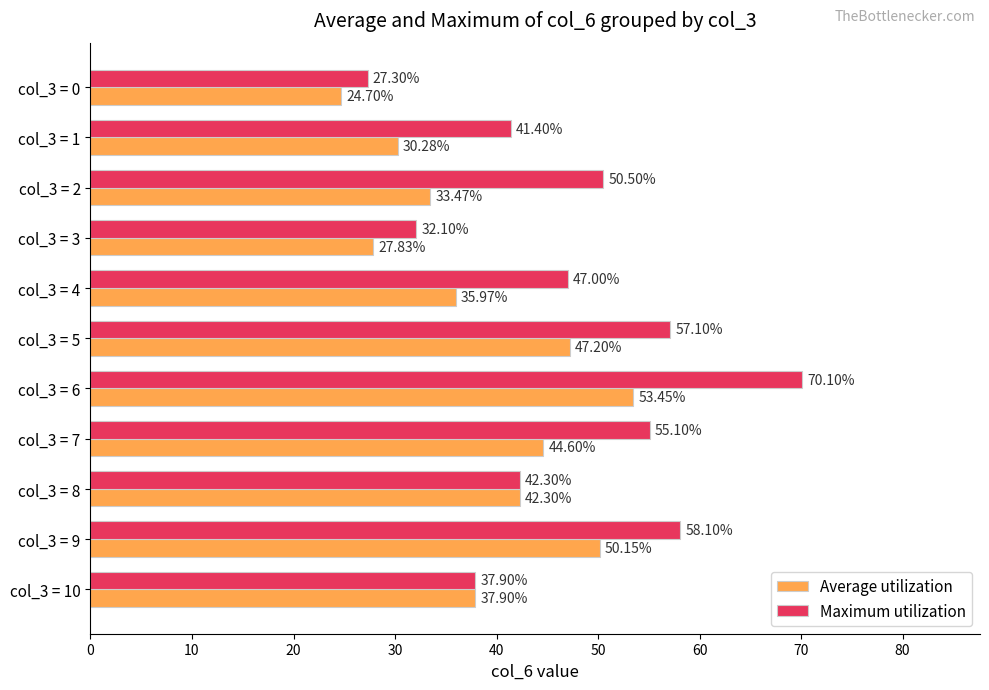

What are all the series names shown in the legend?

Average utilization, Maximum utilization